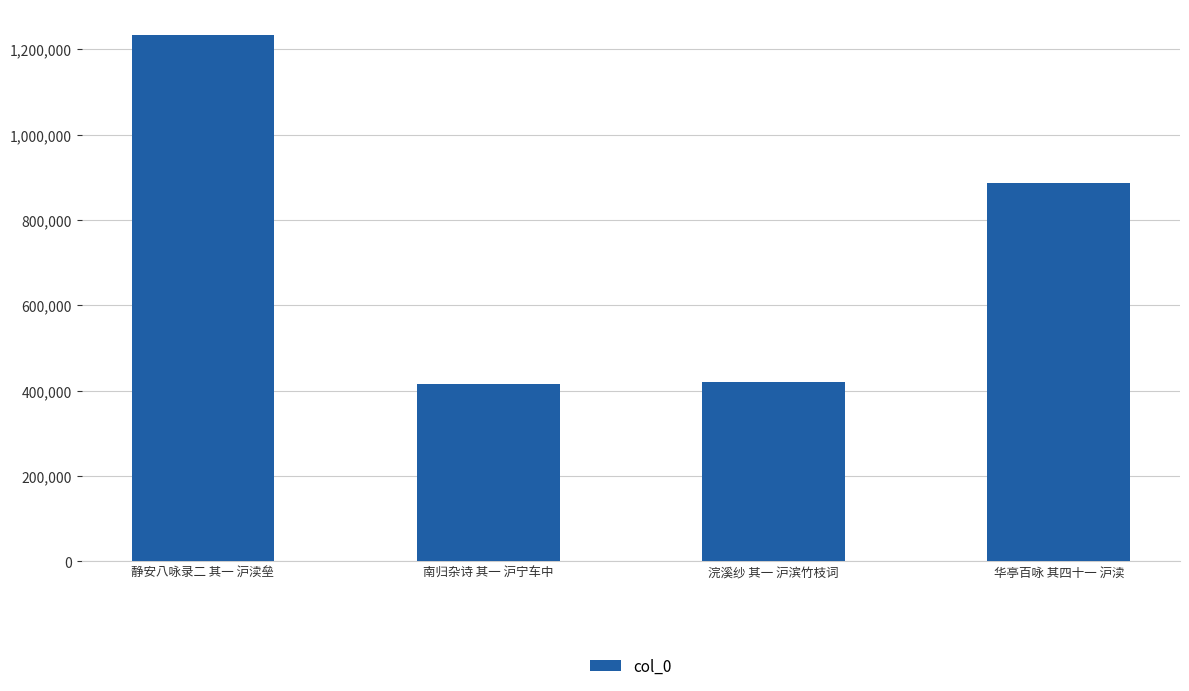

What is the minimum value shown in the chart?

414814